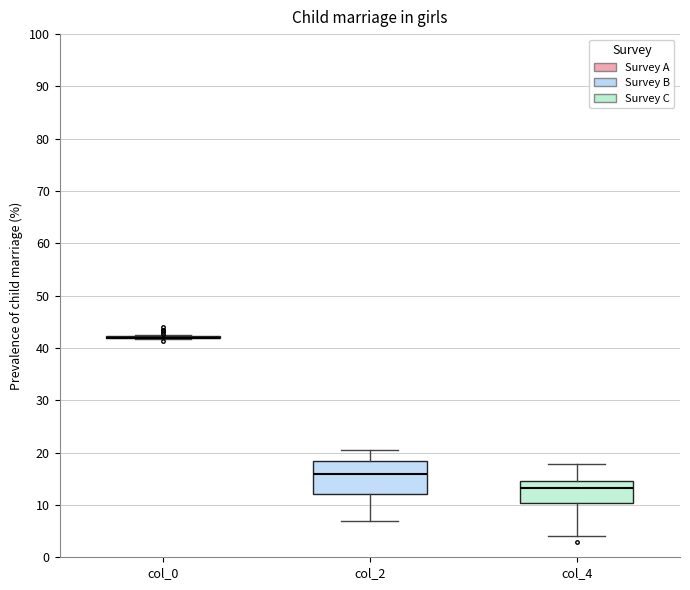

Which box is the tallest, from its lower edge to its upper edge?

col_2